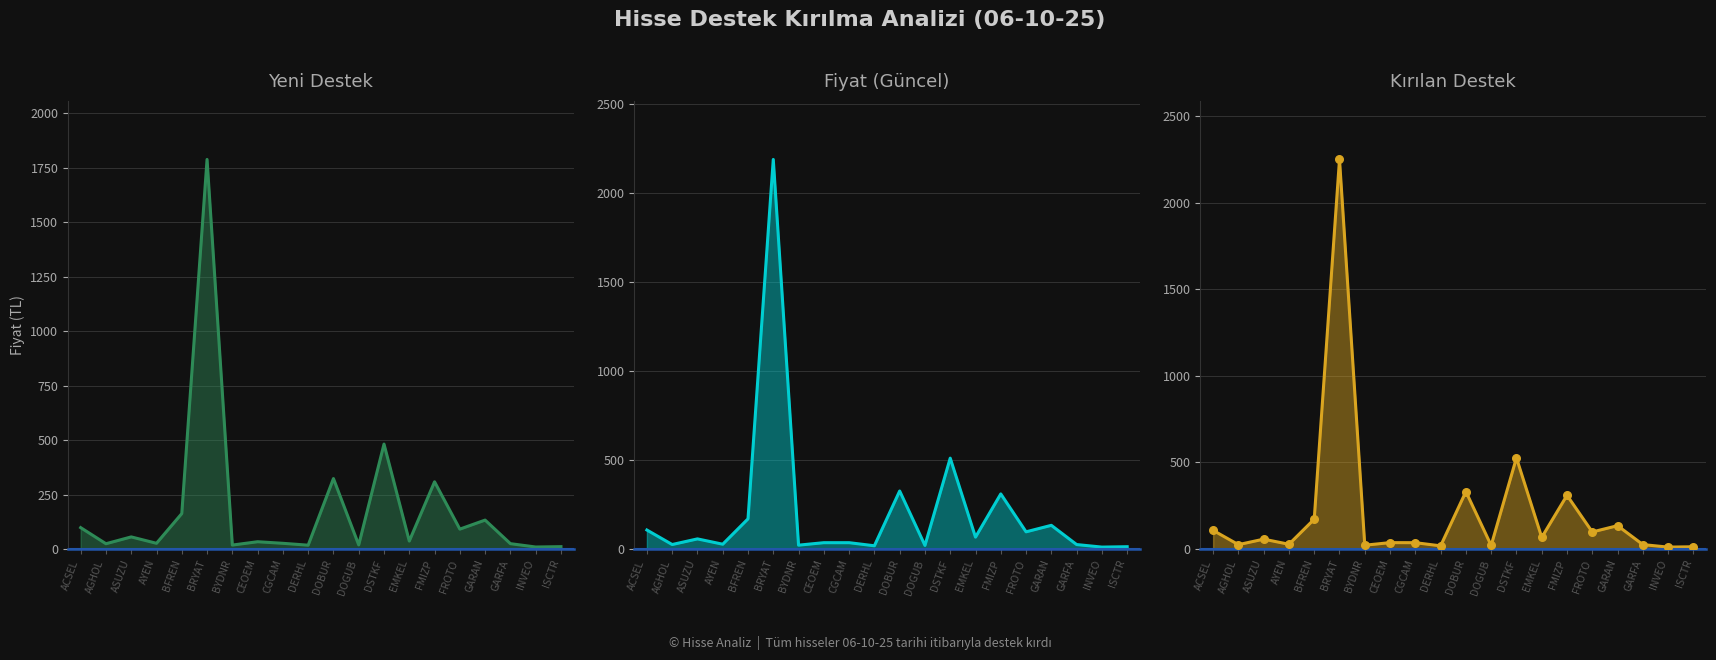

Which series contains the highest Y value?

Kırılan_Destek